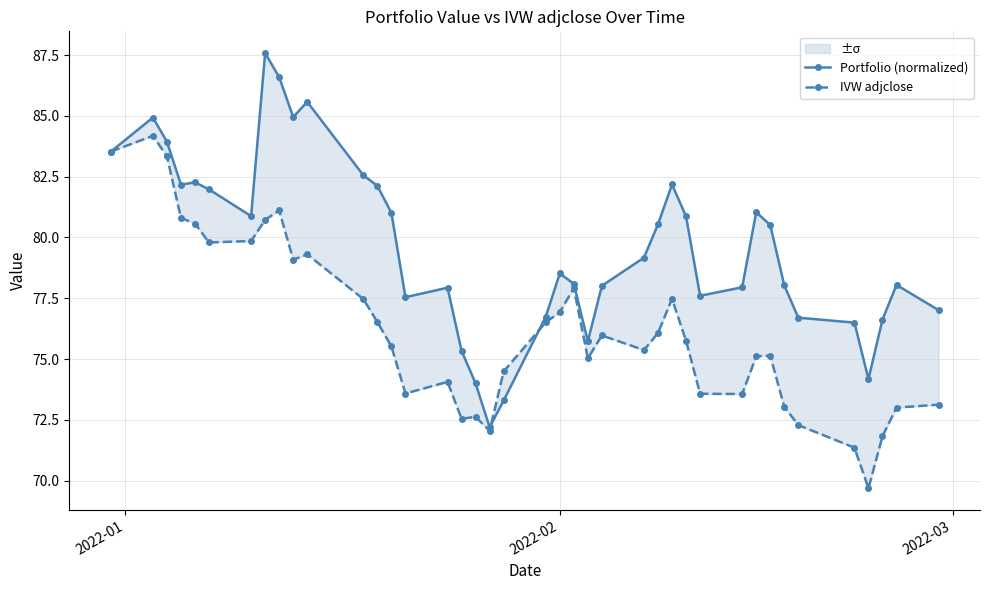

How many series are shown in this chart?

2